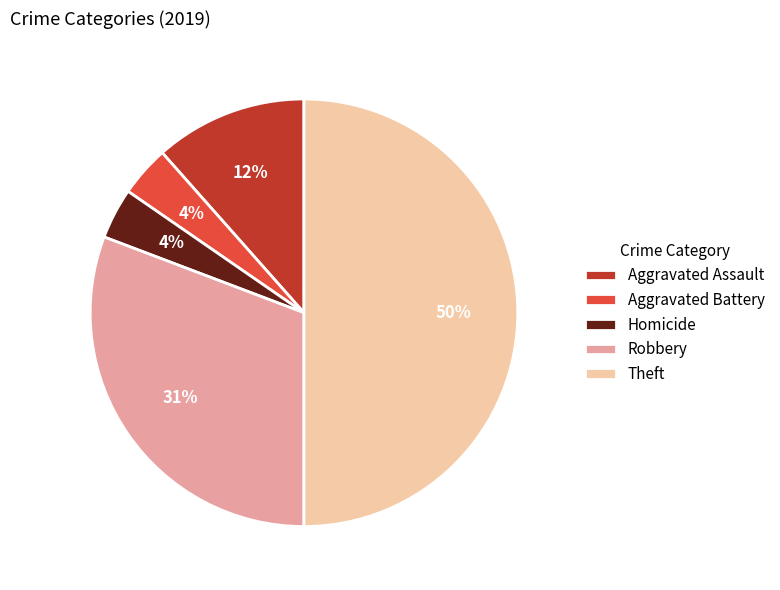

Is the sum of Theft and Robbery greater than half?

Yes